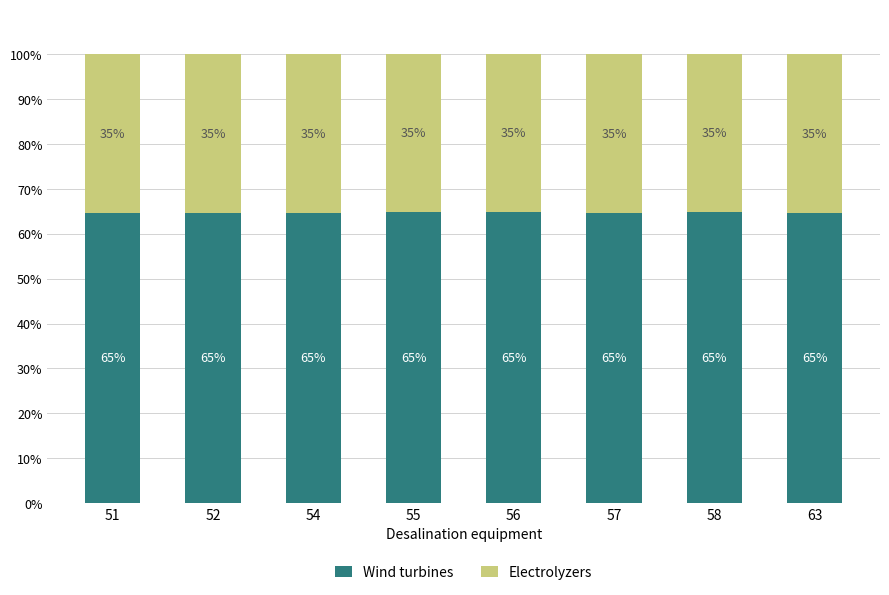

What is the minimum value for Wind turbines?

64.6